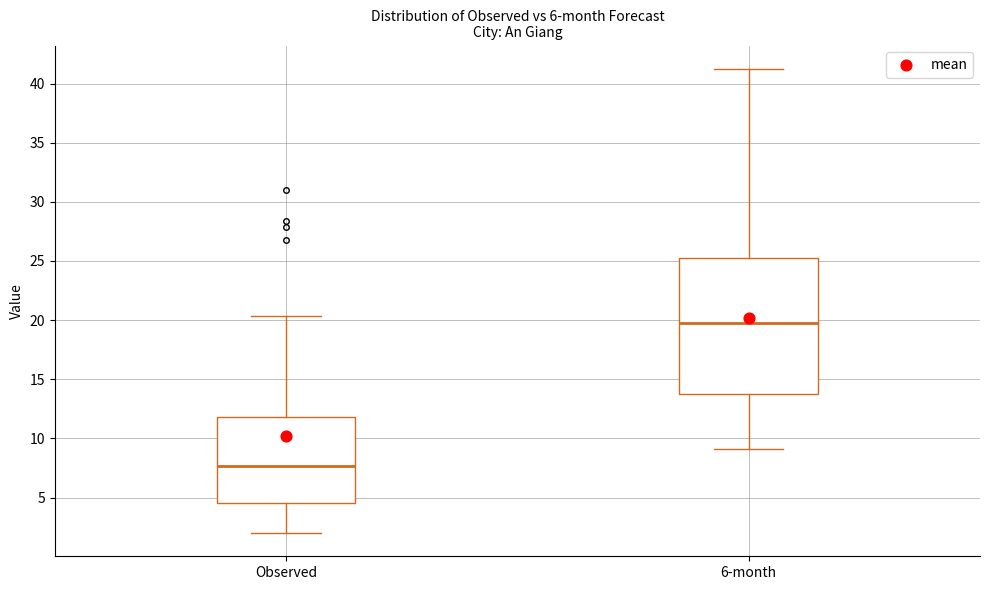

Reading left to right, transcribe this box plot: for each box, give where its median line is, the range the box spans, and where its two whiskers end, as read against the y-axis. The values are not printed on the chart, so give them approximately, as read against the axis.

Observed: median 7.5, box 4.5 to 12.0, whiskers 2.0 to 20.5
6-month: median 19.5, box 14.0 to 25.0, whiskers 9.0 to 41.5